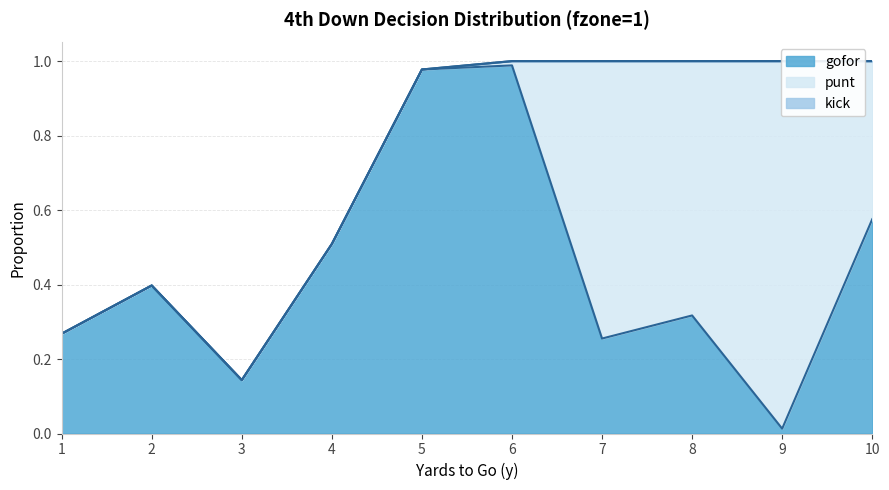

True or false: gofor and kick cross at least once.

False